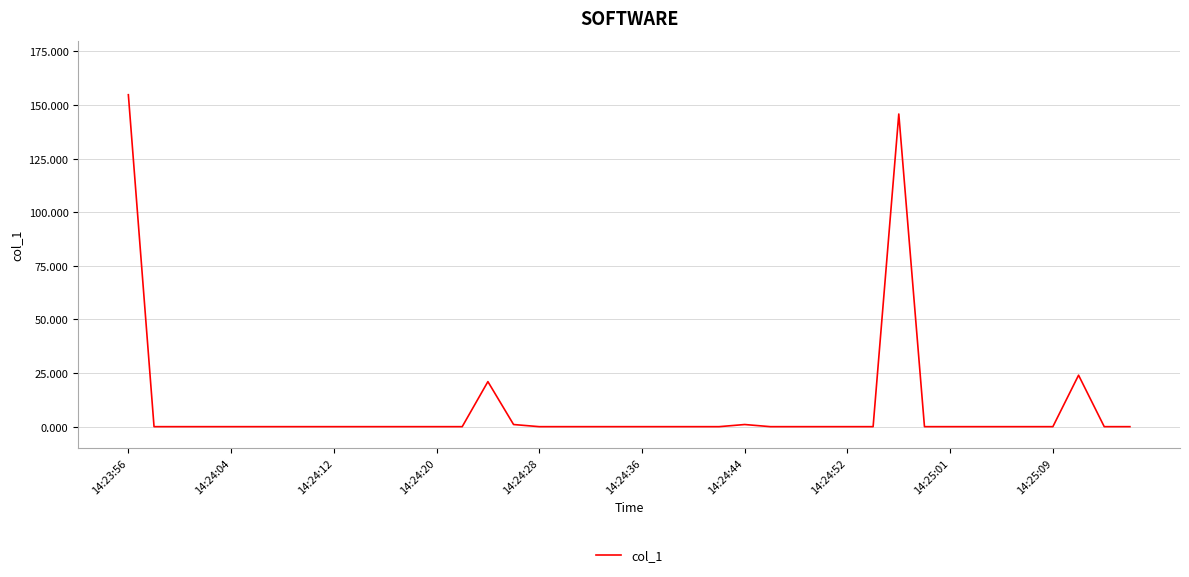

What is the greatest value displayed?

154.8